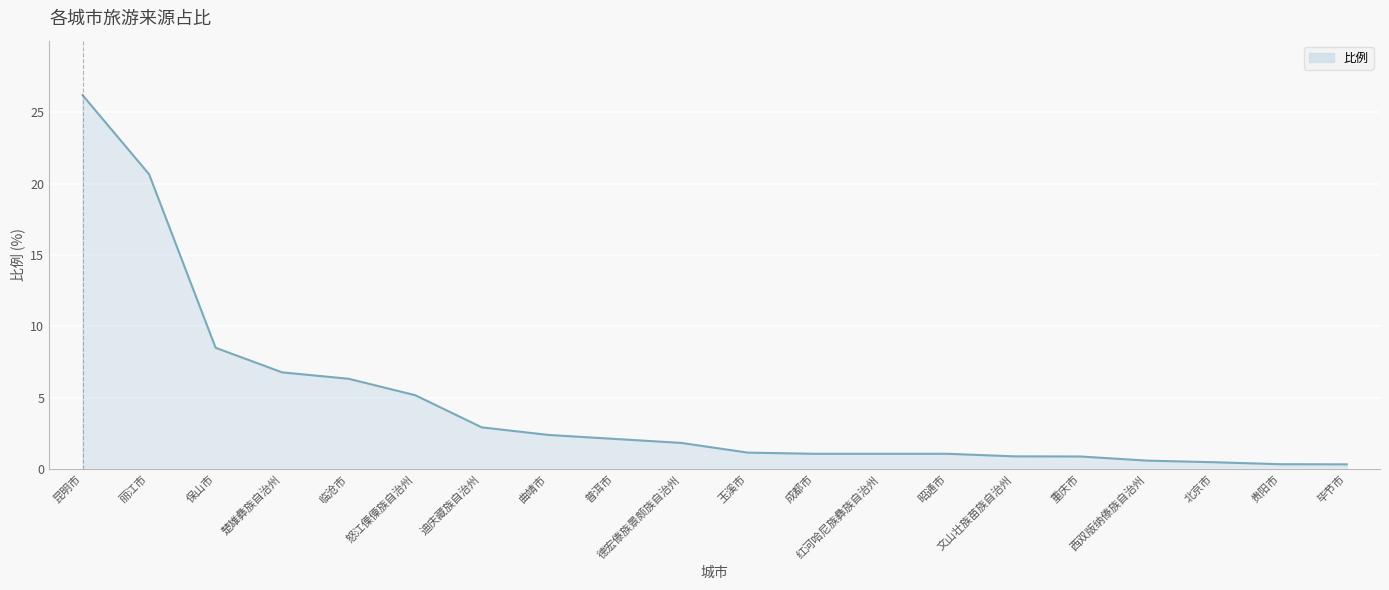

The value at 迪庆藏族自治州 is 2.9. True or false?

True